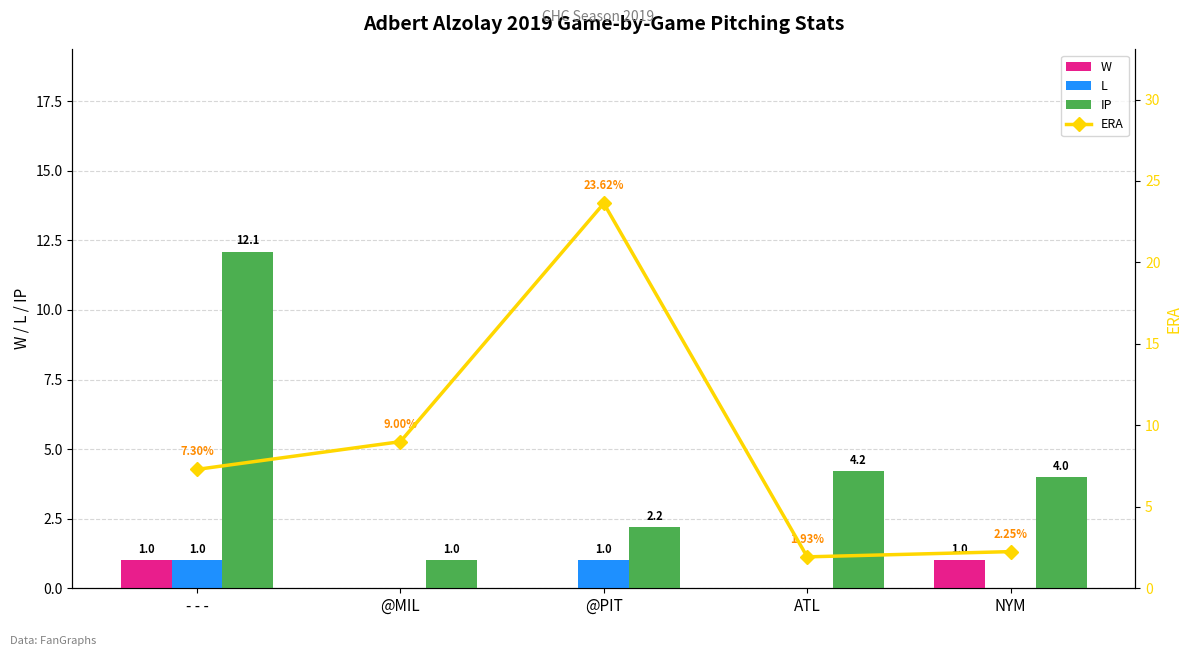

List the series in order of their peak value, lowest first.

W, L, IP, ERA